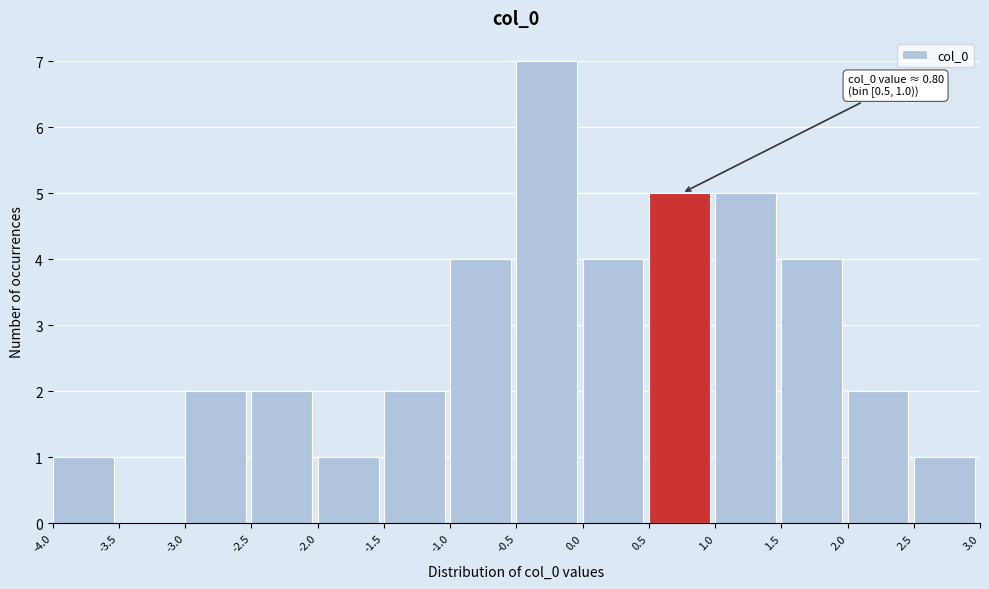

Over which range of the x-axis is the bar tallest?

-0.5 to 0.0